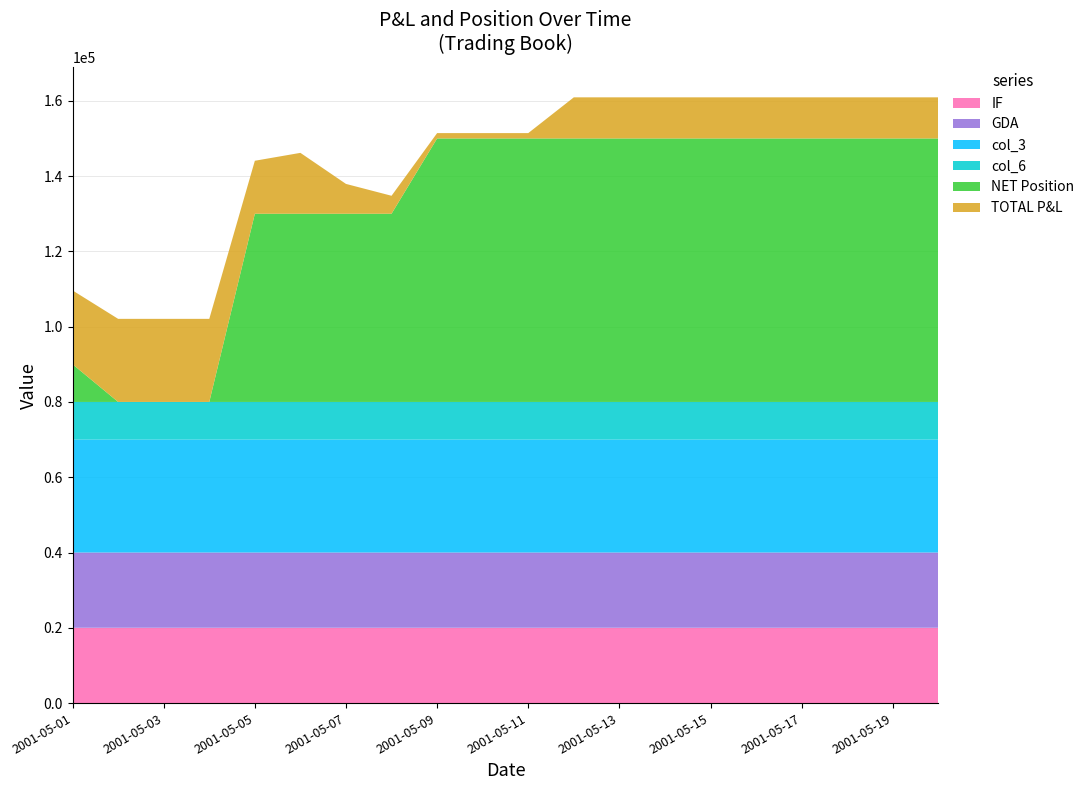

What are all the series names shown in the legend?

IF, GDA, col_3, col_6, NET Position, TOTAL P&L